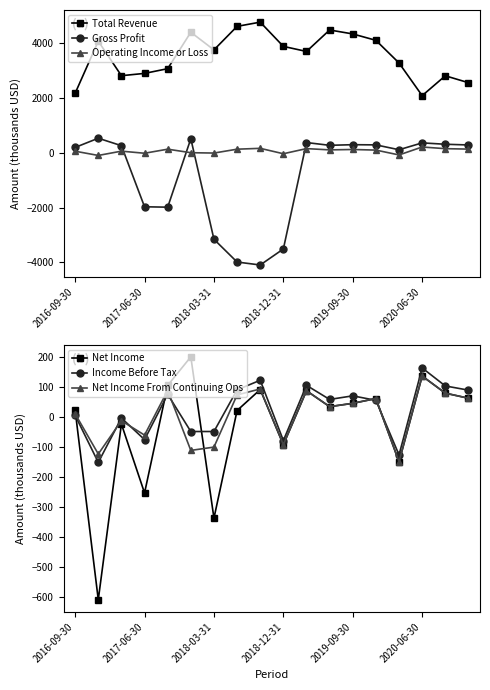

True or false: Total Revenue has a value of 3878 at 2016-09-30.

False